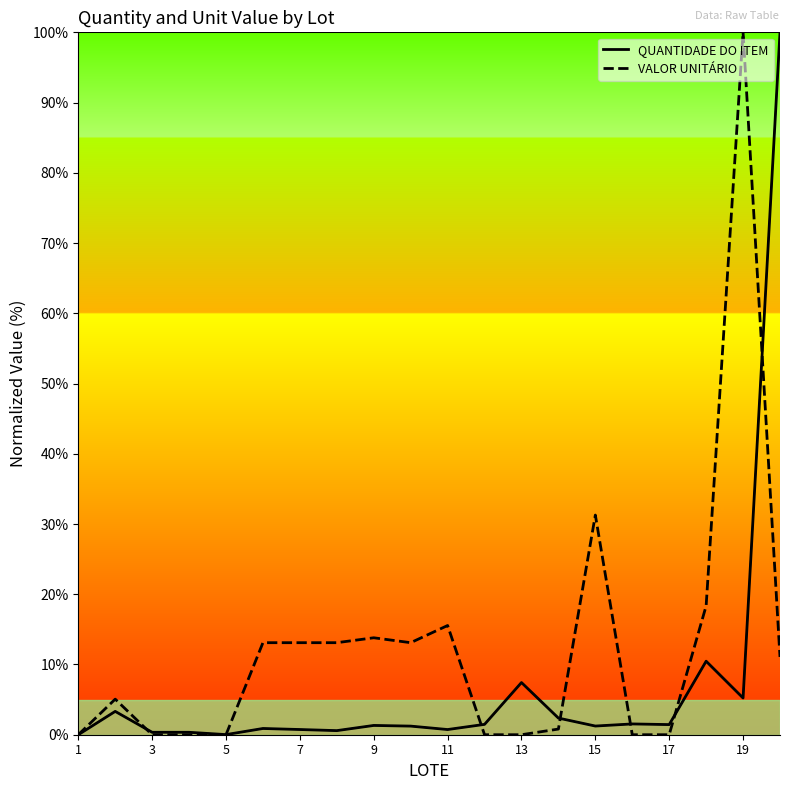

In QUANTIDADE DO ITEM, how many points are higher than both neighbors (excluding endpoints)?

6